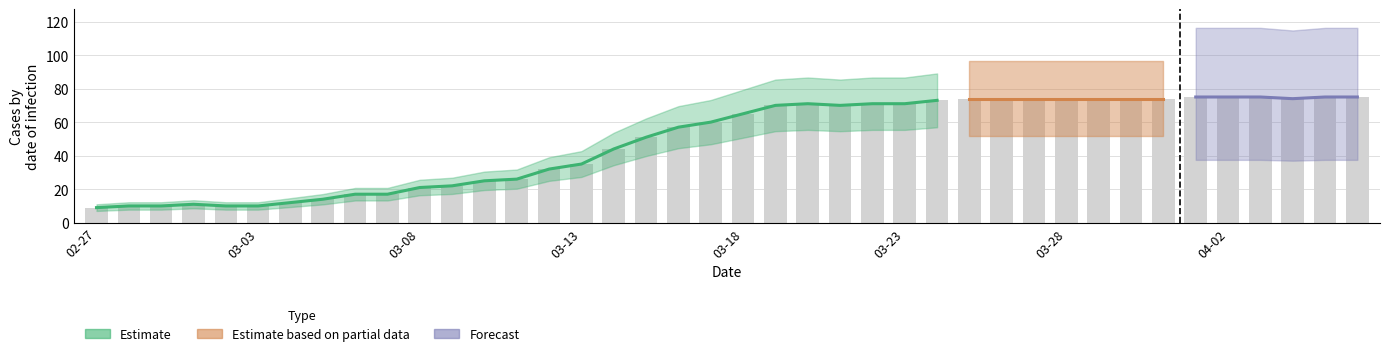

What is the sum of the values at 2020-03-10 and 2020-03-22?

96